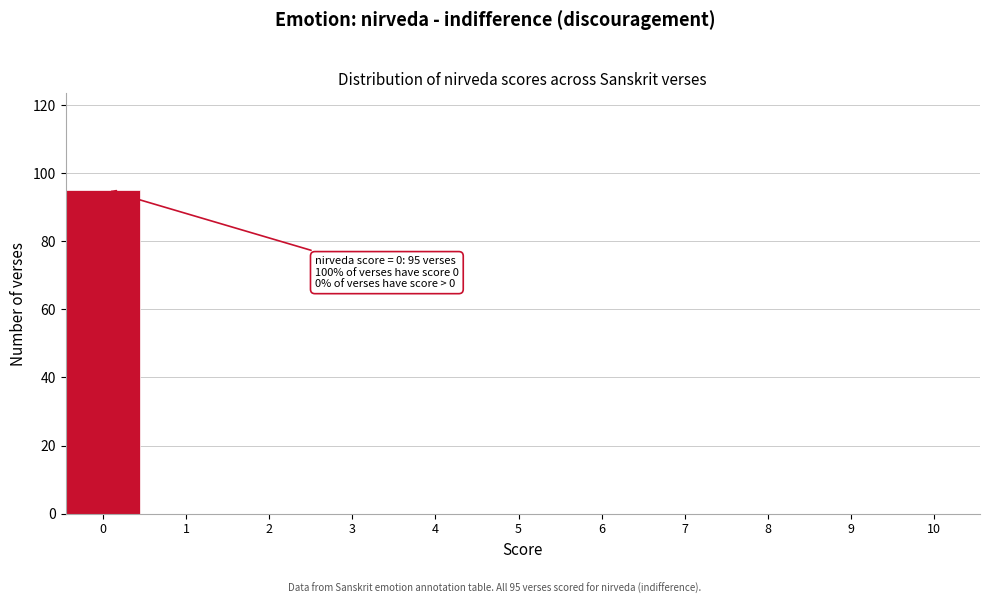

Reading left to right, list all the values displayed in this chart.

0=95	1=0	2=0	3=0	4=0	5=0	6=0	7=0	8=0	9=0	10=0